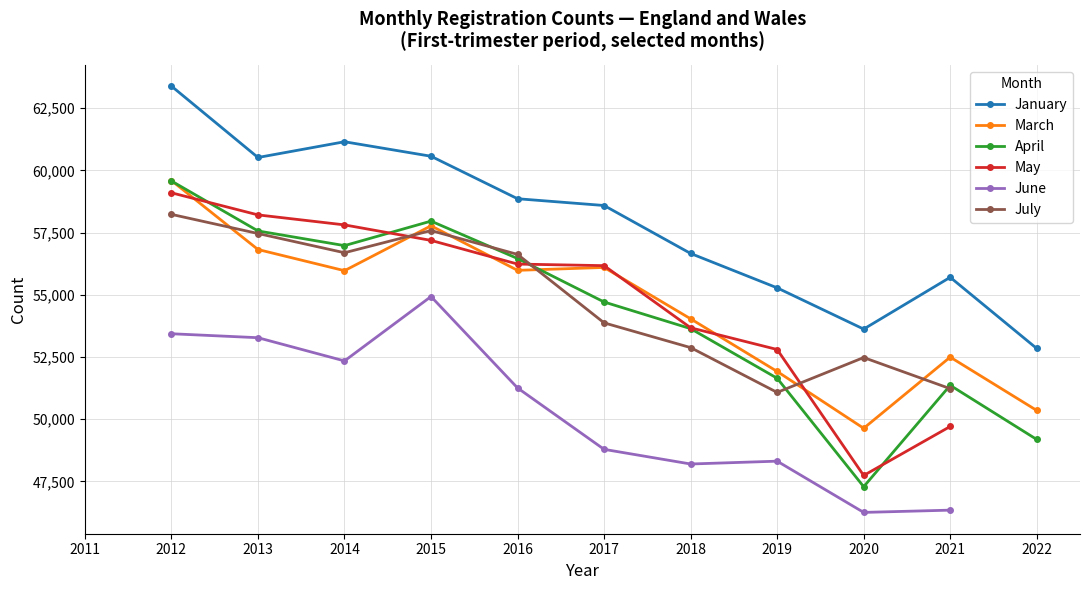

How many interior local valleys does the January series have?

2